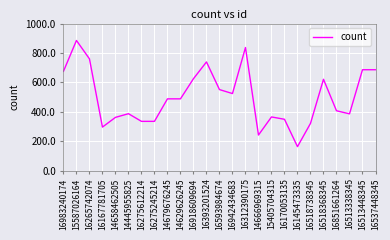

True or false: there are more than 2 points higher than both neighbors.

True